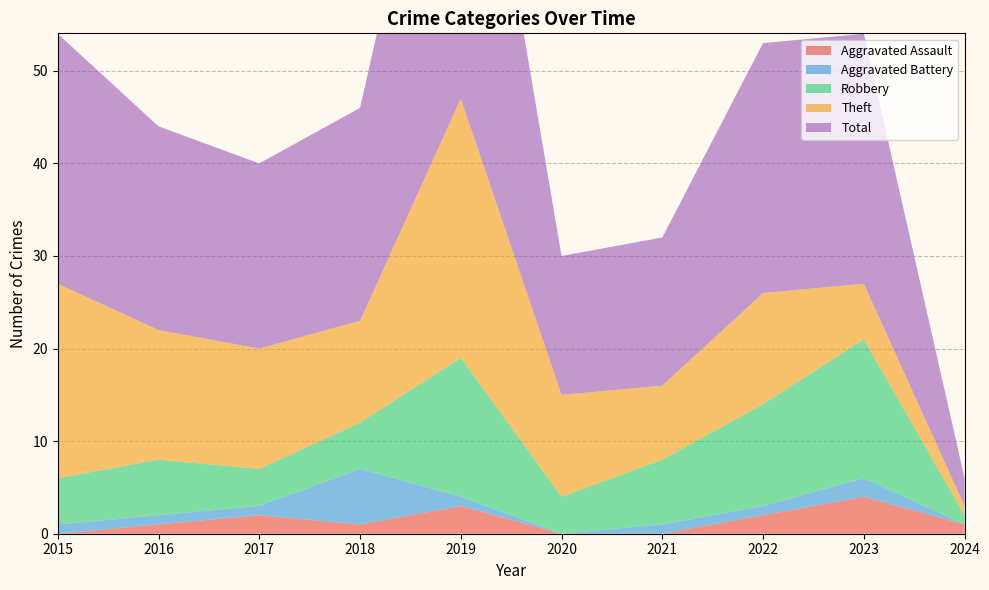

Reading left to right, transcribe all the data shown in this chart.

Aggravated Assault: 2015=0	2016=1	2017=2	2018=1	2019=3	2020=0	2021=0	2022=2	2023=4	2024=1
Aggravated Battery: 2015=1	2016=1	2017=1	2018=6	2019=1	2020=0	2021=1	2022=1	2023=2	2024=0
Robbery: 2015=5	2016=6	2017=4	2018=5	2019=15	2020=4	2021=7	2022=11	2023=15	2024=1
Theft: 2015=21	2016=14	2017=13	2018=11	2019=28	2020=11	2021=8	2022=12	2023=6	2024=1
Total: 2015=27	2016=22	2017=20	2018=23	2019=47	2020=15	2021=16	2022=27	2023=27	2024=3